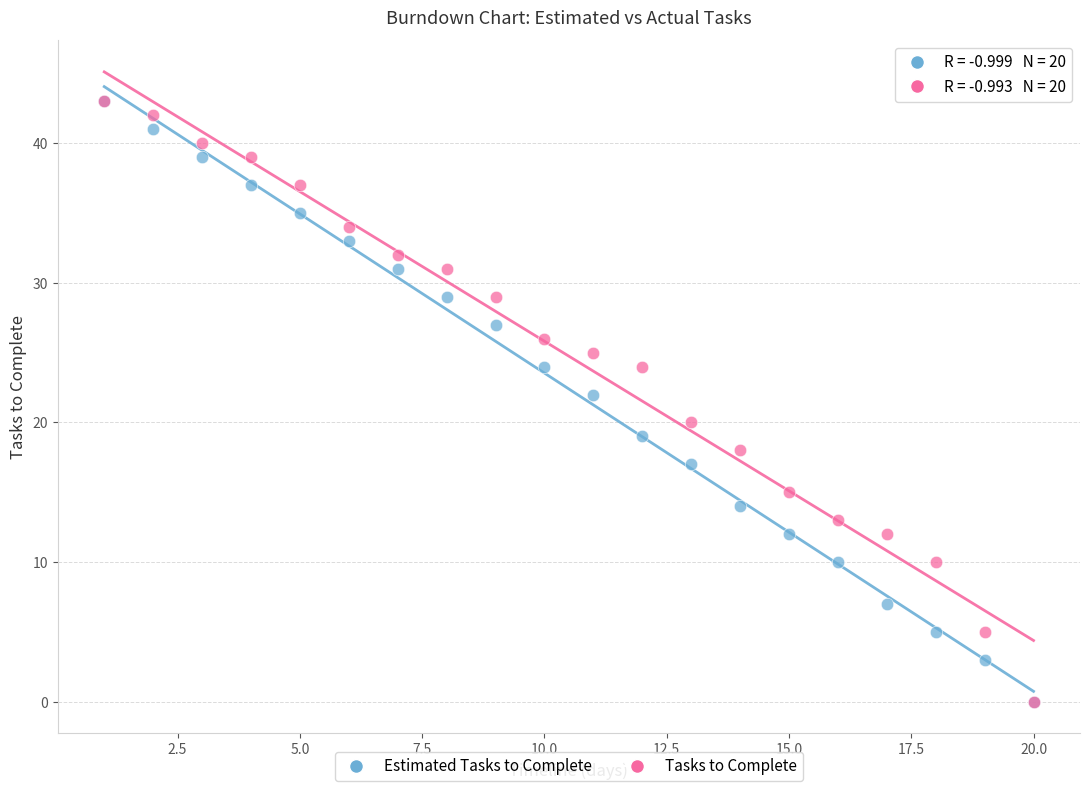

What are all the series names shown in the legend?

Estimated Tasks to Complete, Tasks to Complete